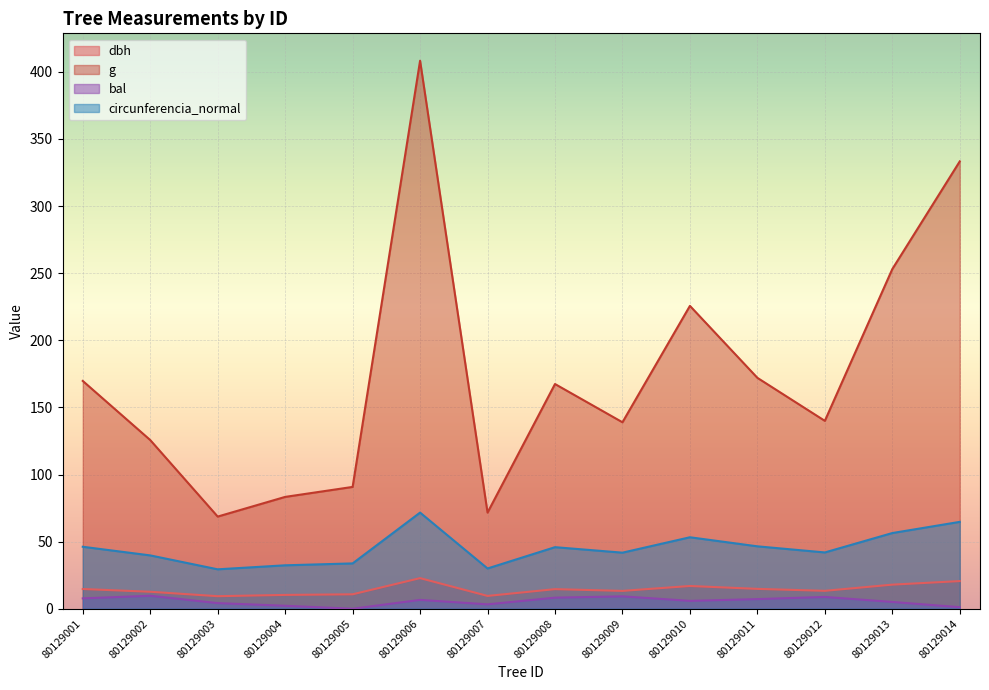

What is the value of the circunferencia_normal point at the 13th from the left?

56.4